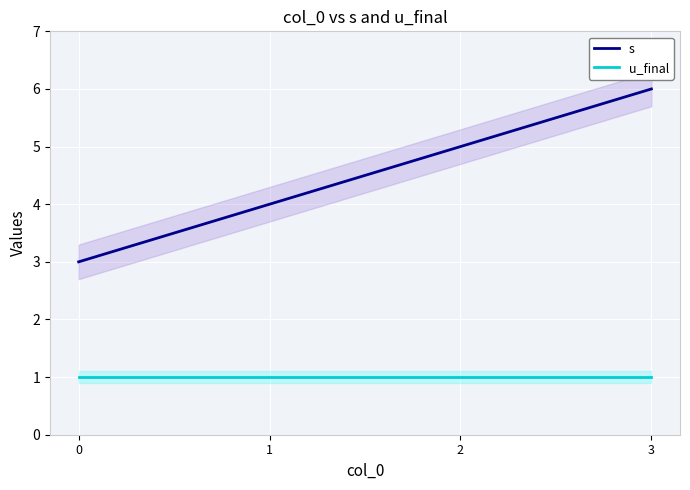

Reading left to right, extract all data points from this chart.

s: 3	4	5	6
u_final: 1	1	1	1